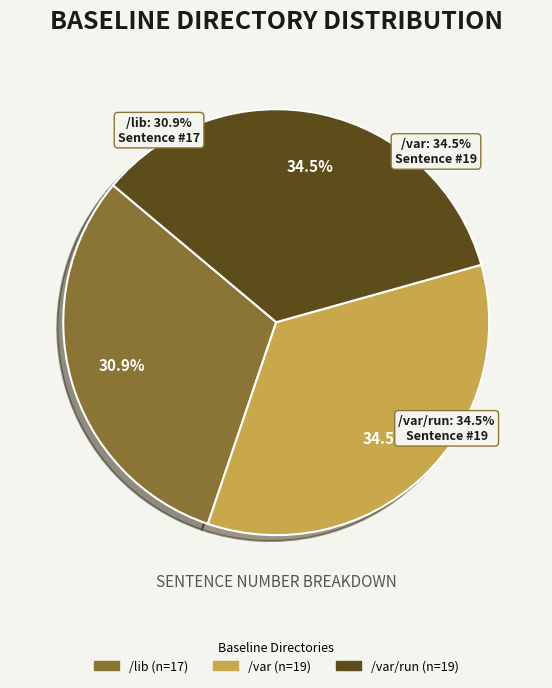

Is /lib the majority of the pie?

No